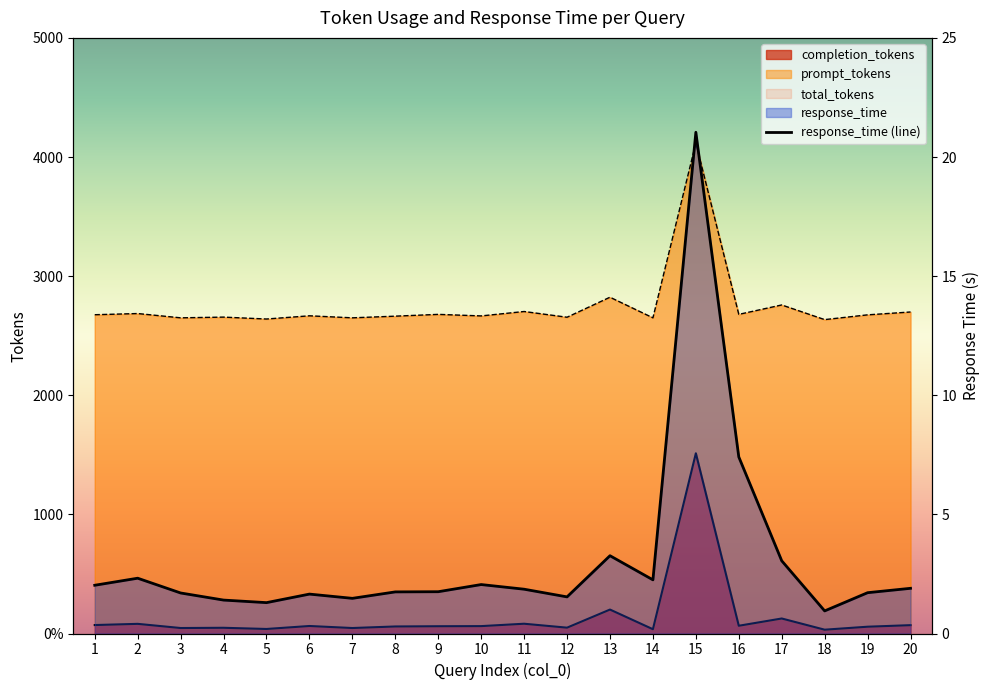

Where is the data nearest to the value 10?

16